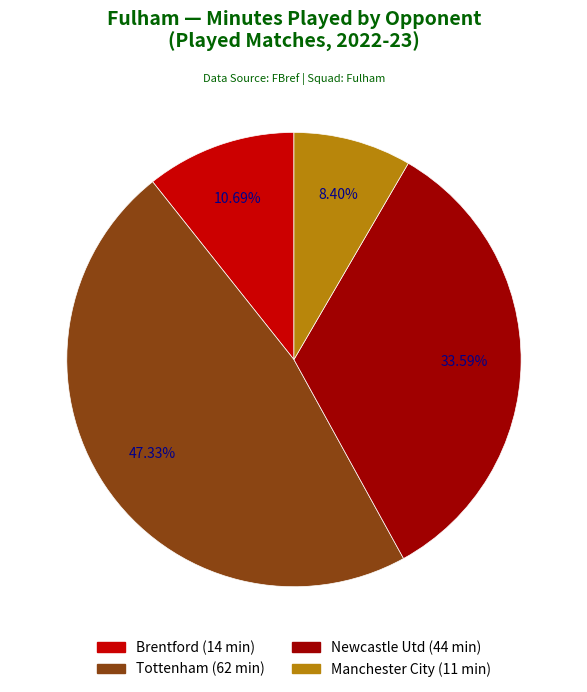

Is there any slice that represents more than half of the pie?

No